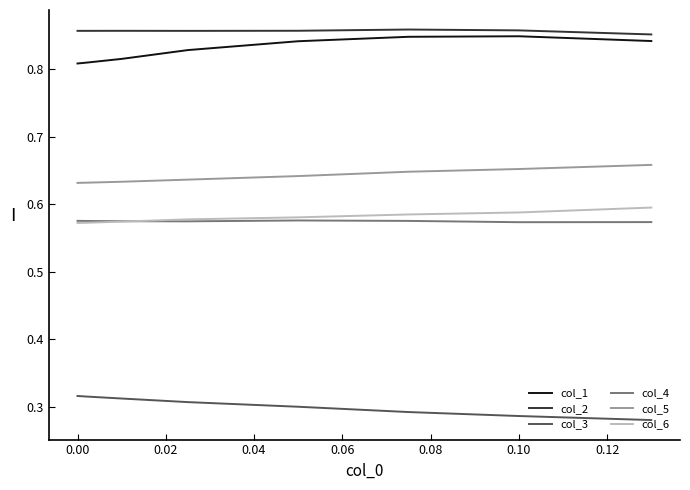

True or false: col_4 and col_5 cross at least once.

False